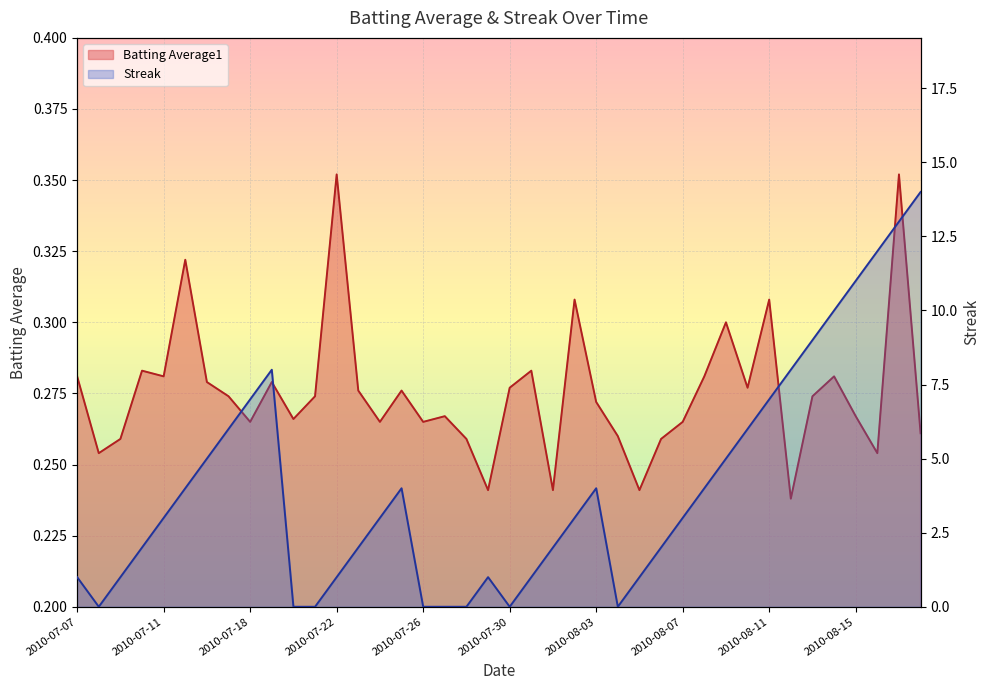

Reading right to left, list all the values displayed in this chart.

Batting Average1: 2010-08-18=0.3	2010-08-17=0.4	2010-08-16=0.3	2010-08-15=0.3	2010-08-14=0.3	2010-08-13=0.3	2010-08-12=0.2	2010-08-11=0.3	2010-08-10=0.3	2010-08-09=0.3	2010-08-08=0.3	2010-08-07=0.3	2010-08-06=0.3	2010-08-05=0.2	2010-08-04=0.3	2010-08-03=0.3	2010-08-02=0.3	2010-08-01=0.2	2010-07-31=0.3	2010-07-30=0.3	2010-07-29=0.2	2010-07-28=0.3	2010-07-27=0.3	2010-07-26=0.3	2010-07-25=0.3	2010-07-24=0.3	2010-07-23=0.3	2010-07-22=0.4	2010-07-21=0.3	2010-07-20=0.3	2010-07-19=0.3	2010-07-18=0.3	2010-07-17=0.3	2010-07-16=0.3	2010-07-15=0.3	2010-07-11=0.3	2010-07-10=0.3	2010-07-09=0.3	2010-07-08=0.3	2010-07-07=0.3
Streak: 2010-08-18=14.0	2010-08-17=13.0	2010-08-16=12.0	2010-08-15=11.0	2010-08-14=10.0	2010-08-13=9.0	2010-08-12=8.0	2010-08-11=7.0	2010-08-10=6.0	2010-08-09=5.0	2010-08-08=4.0	2010-08-07=3.0	2010-08-06=2.0	2010-08-05=1.0	2010-08-04=0.0	2010-08-03=4.0	2010-08-02=3.0	2010-08-01=2.0	2010-07-31=1.0	2010-07-30=0.0	2010-07-29=1.0	2010-07-28=0.0	2010-07-27=0.0	2010-07-26=0.0	2010-07-25=4.0	2010-07-24=3.0	2010-07-23=2.0	2010-07-22=1.0	2010-07-21=0.0	2010-07-20=0.0	2010-07-19=8.0	2010-07-18=7.0	2010-07-17=6.0	2010-07-16=5.0	2010-07-15=4.0	2010-07-11=3.0	2010-07-10=2.0	2010-07-09=1.0	2010-07-08=0.0	2010-07-07=1.0